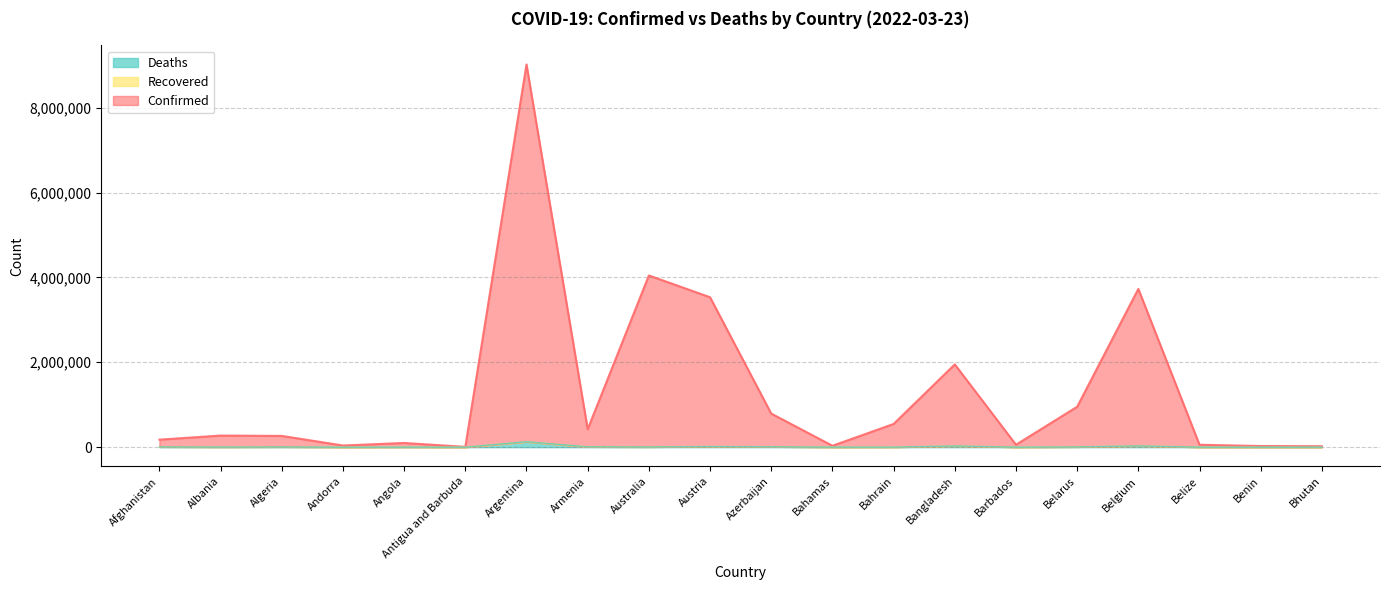

Between Bhutan and Afghanistan, which is larger?

Afghanistan